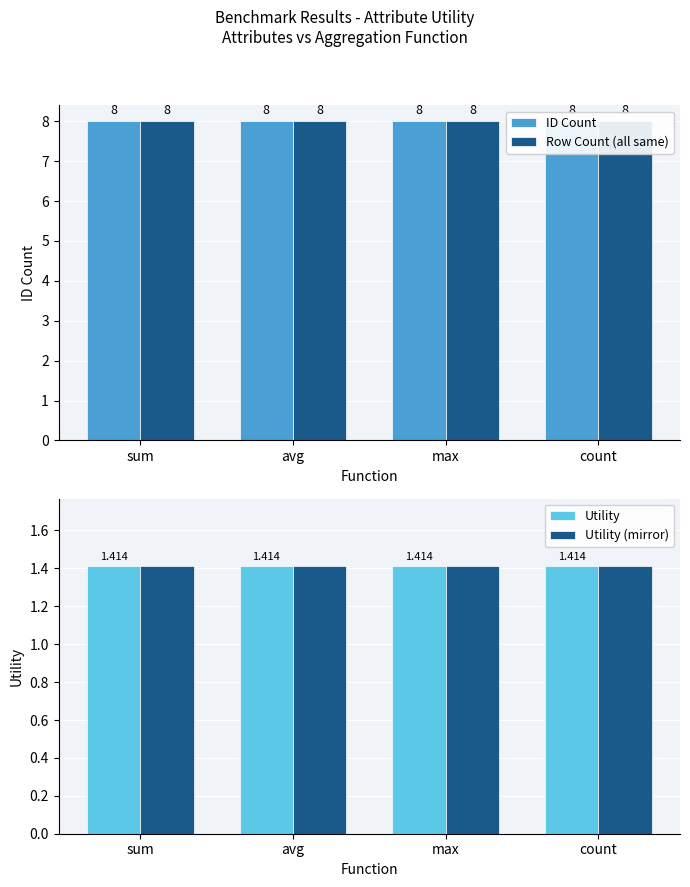

Which series has the largest range (max minus min)?

ID Count